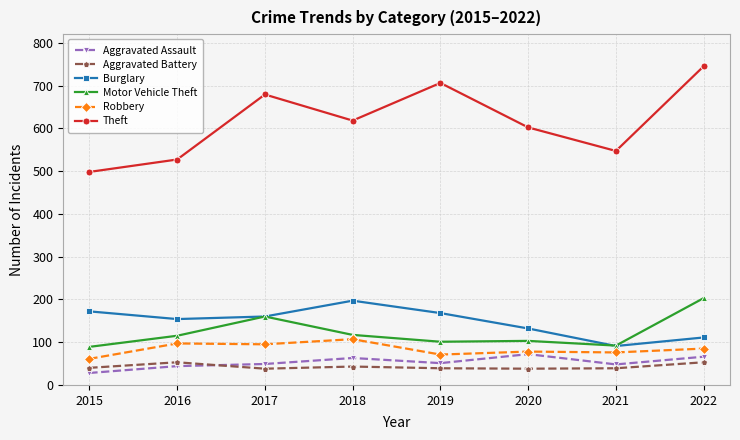

True or false: Aggravated Battery has a value of 68 at 2018.

False